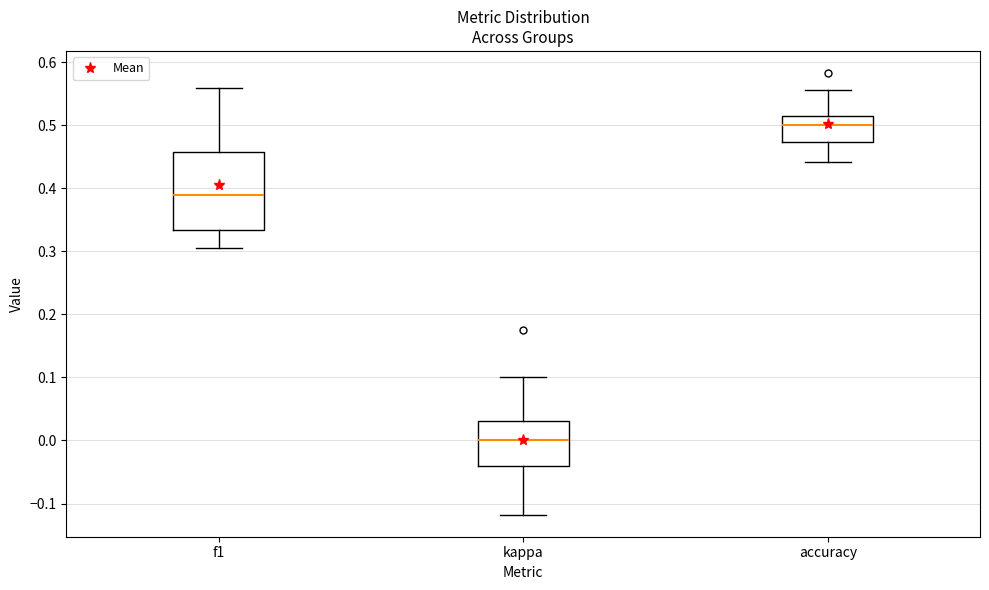

Which box has the highest median line?

accuracy